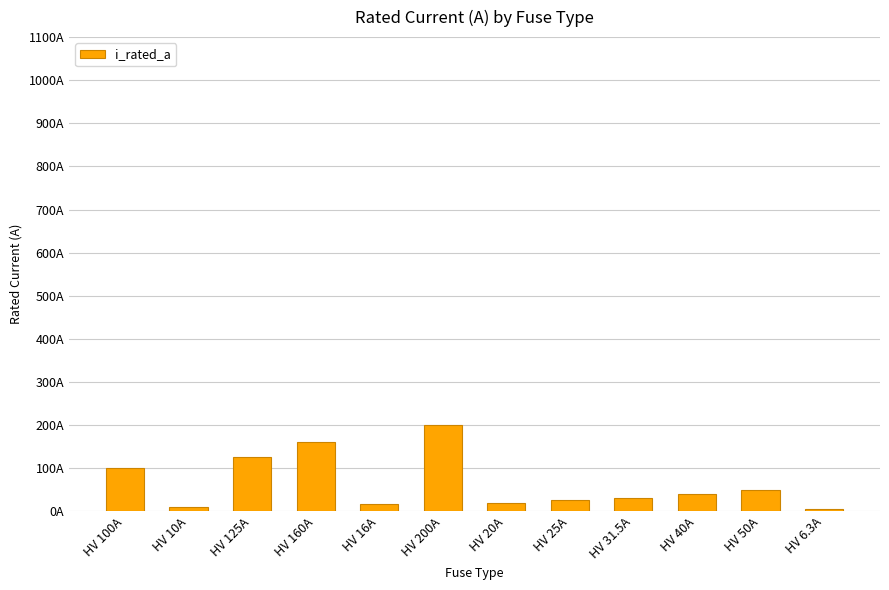

What is the difference between the values at HV 16A and HV 50A?

34.0